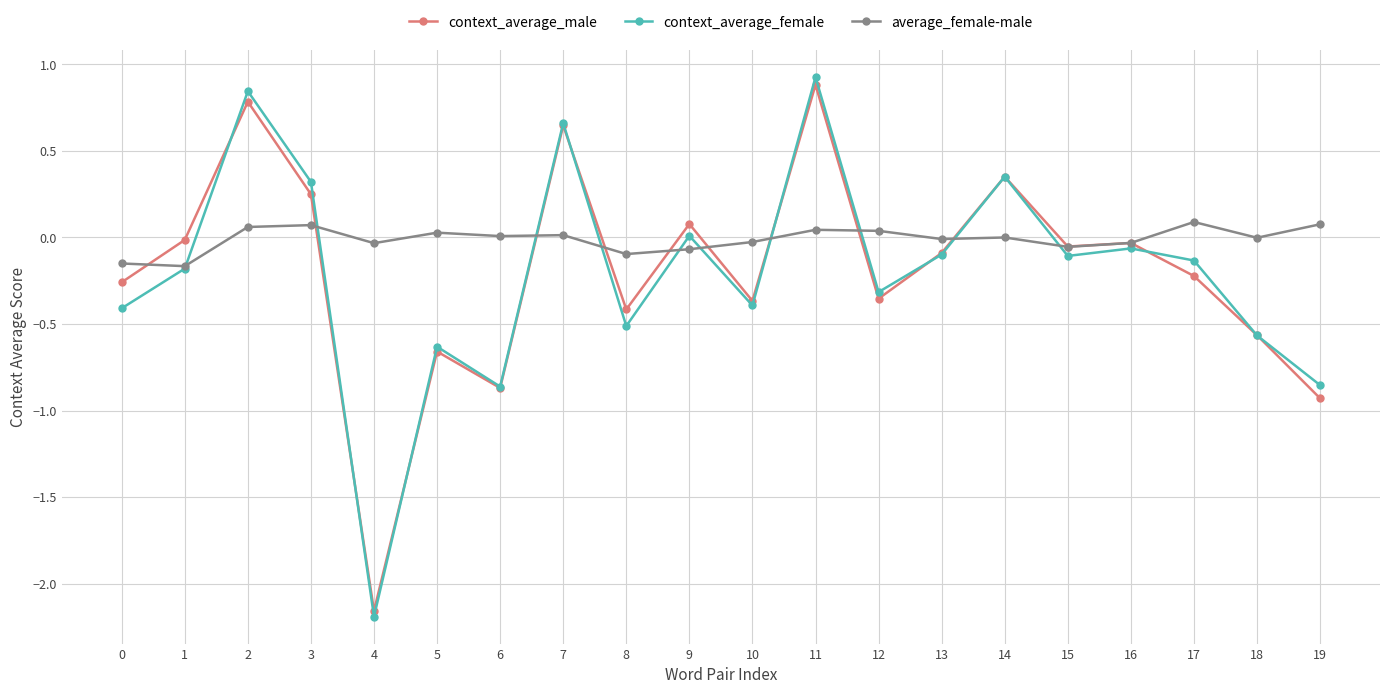

The value of context_average_female at 12 is -0.3. True or false?

True